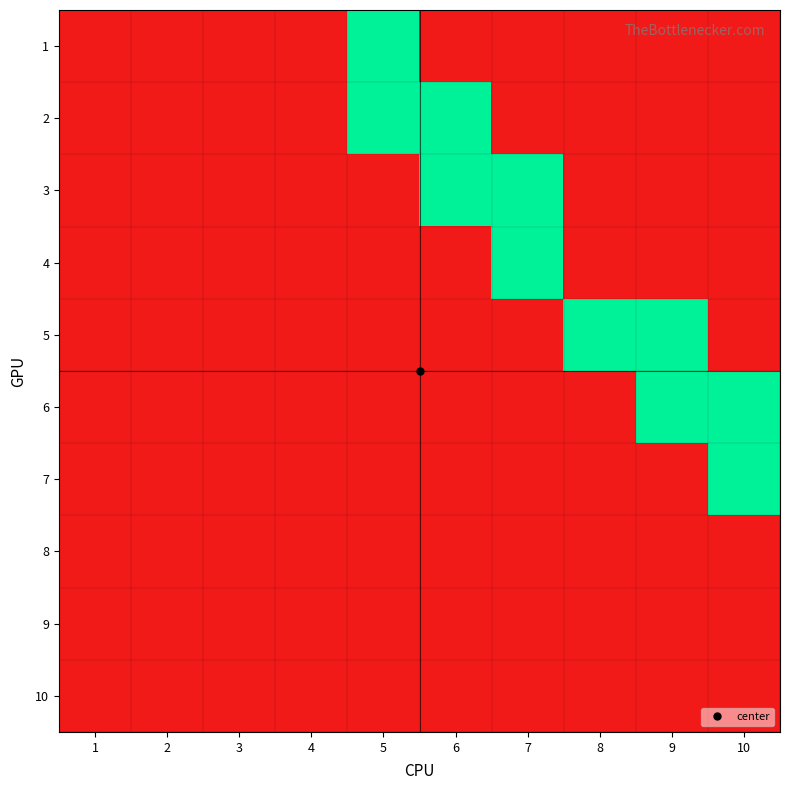

List the series in order of their peak value, lowest first.

8, 9, 10, 1, 2, 3, 4, 5, 6, 7